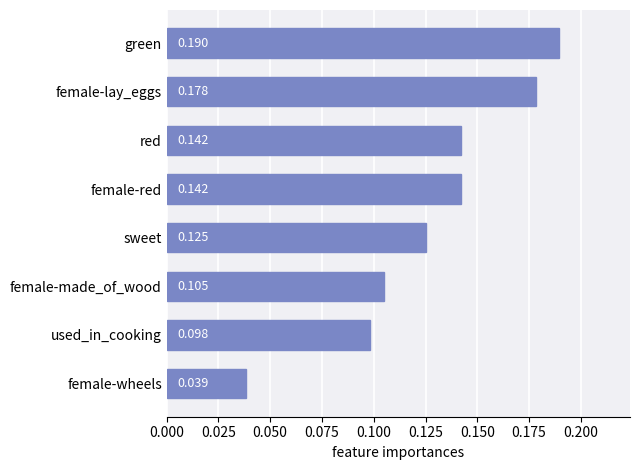

How many values are between 0 and 1?

8